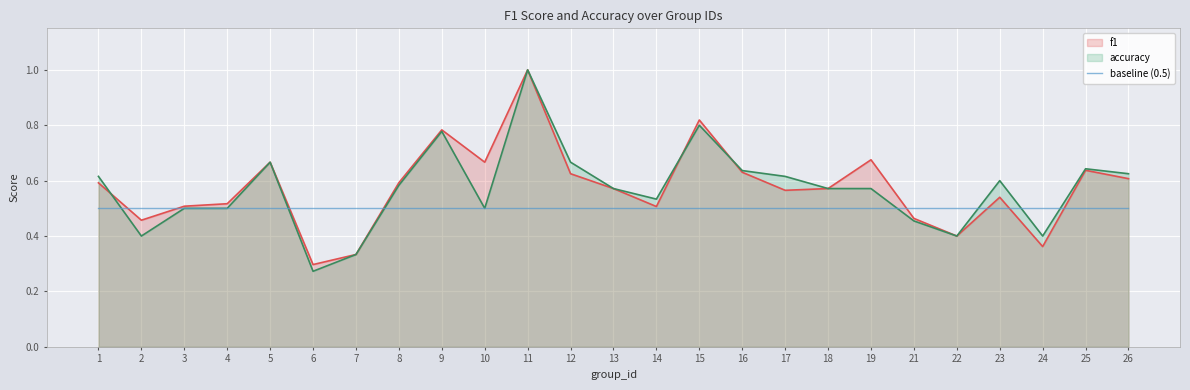

Rank the series at 18 from lowest to highest value.

f1, accuracy